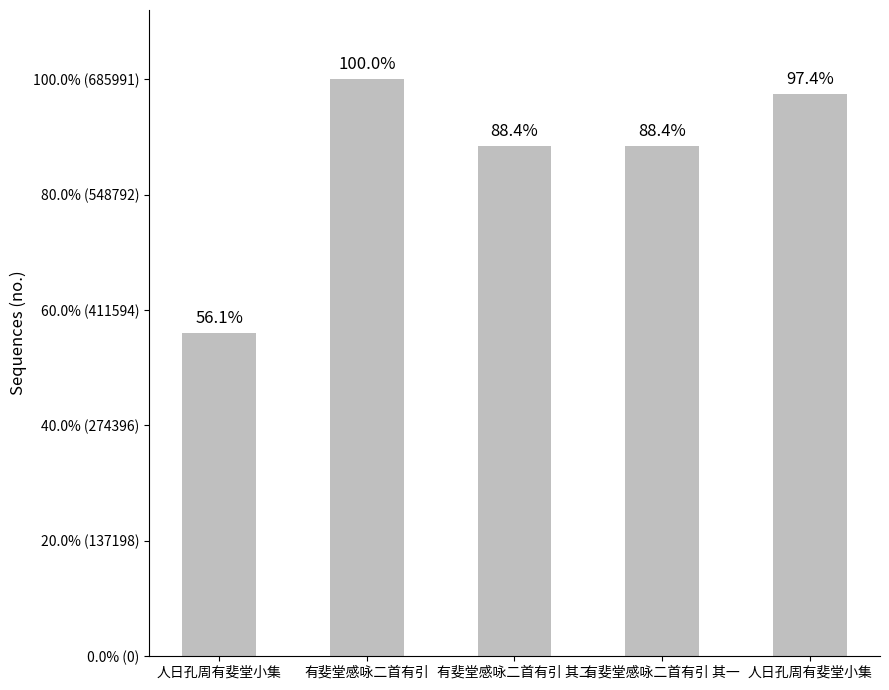

Are the bars horizontal?

No